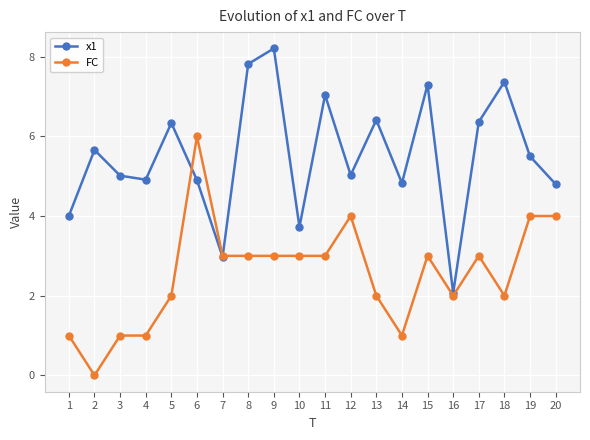

List the series in order of their overall mean, highest first.

x1, FC